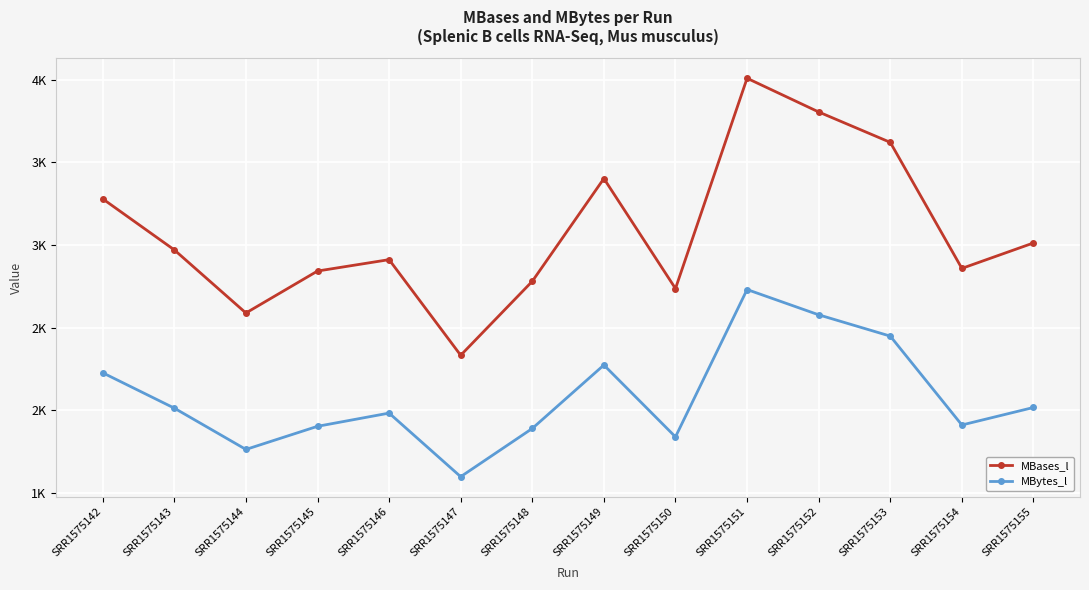

At which label is MBases_l closest to 3170?

SRR1575142